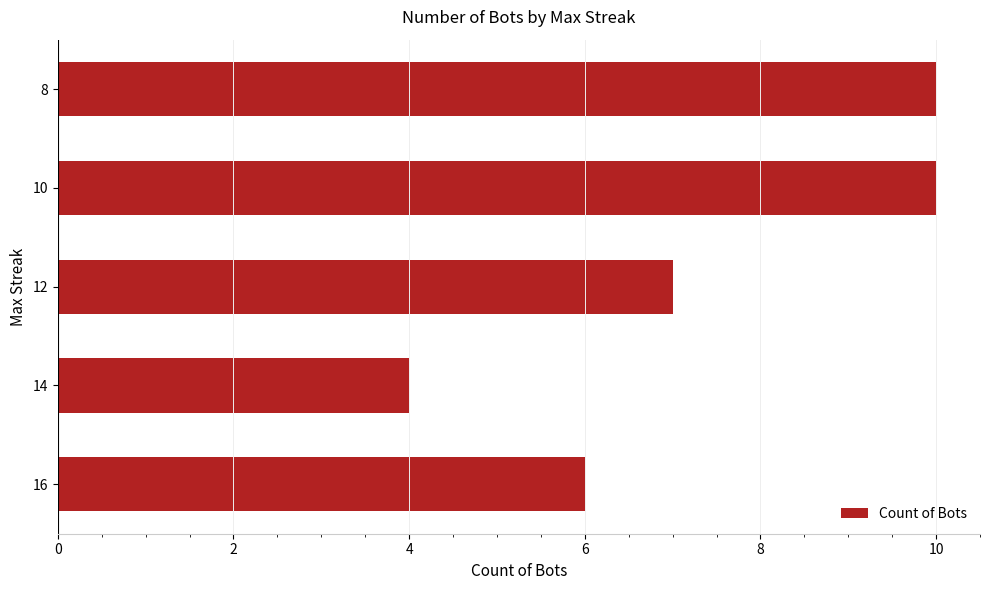

What is the smallest value displayed?

4